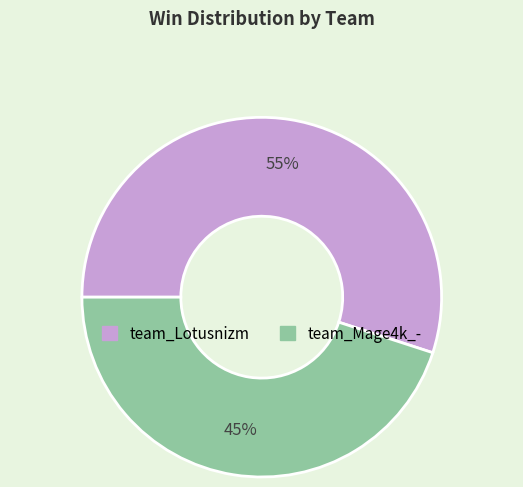

To the nearest percent, what is the difference between the largest and smallest slice percentages?

10%